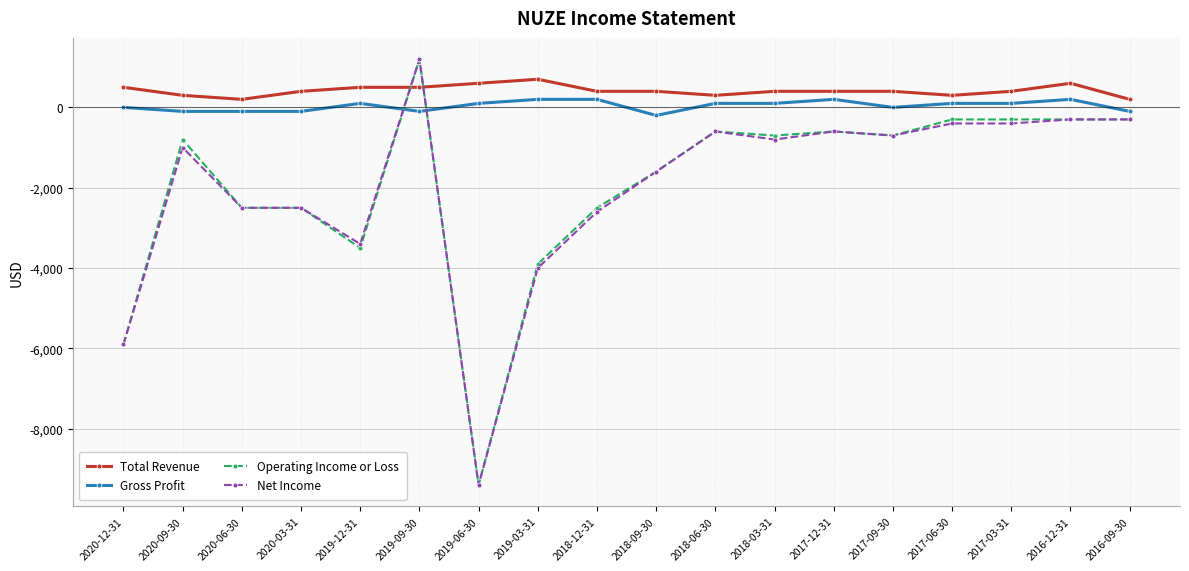

Which series has the largest total across all categories?

Total Revenue